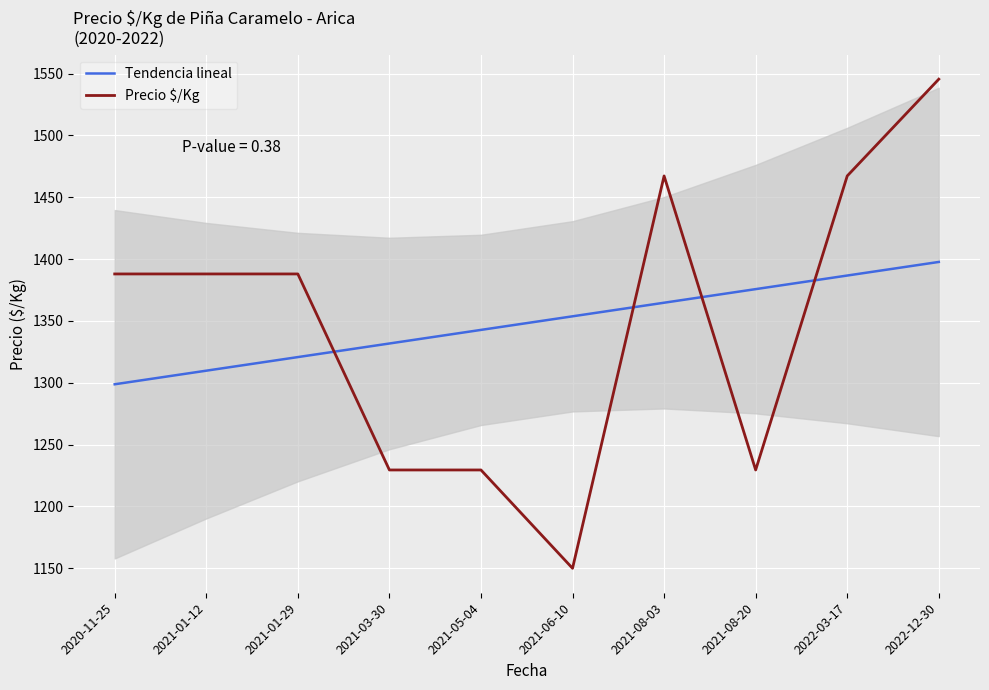

Reading right to left, list all the values displayed in this chart.

Tendencia lineal: 2022-12-30=1397.7	2022-03-17=1386.7	2021-08-20=1375.7	2021-08-03=1364.7	2021-06-10=1353.7	2021-05-04=1342.8	2021-03-30=1331.8	2021-01-29=1320.8	2021-01-12=1309.8	2020-11-25=1298.8
Precio $/Kg: 2022-12-30=1545.5	2022-03-17=1467.2	2021-08-20=1229.5	2021-08-03=1467.2	2021-06-10=1150.0	2021-05-04=1229.5	2021-03-30=1229.5	2021-01-29=1388.0	2021-01-12=1388.0	2020-11-25=1388.0